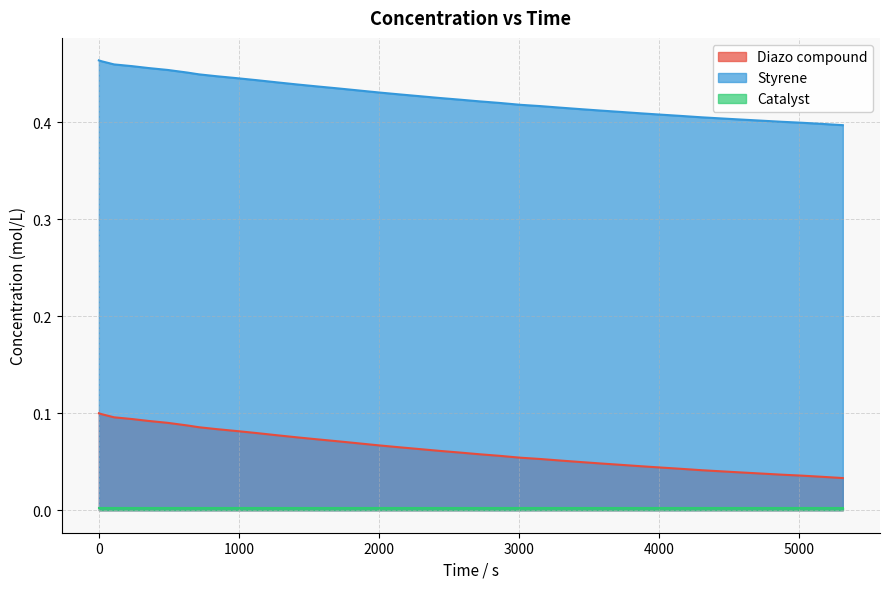

What is the difference between the second highest and second lowest values in the Styrene series?

0.1